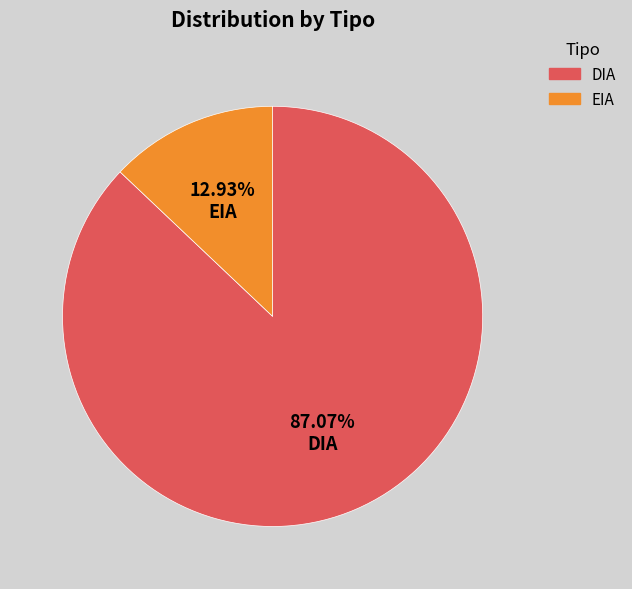

To the nearest percent, what is the average slice percentage?

50%